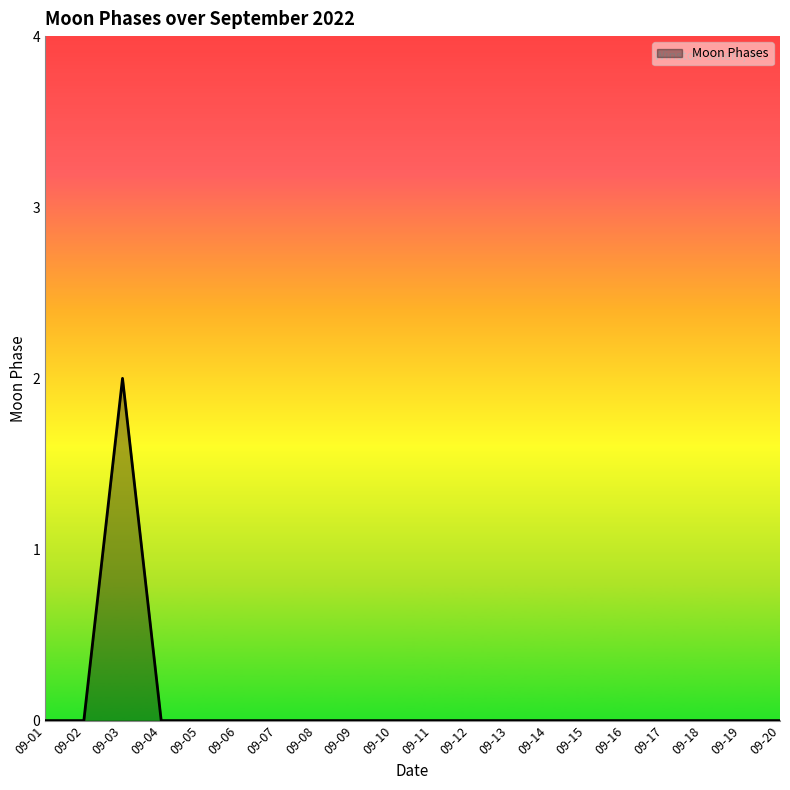

True or false: there are more than 0 points higher than both neighbors.

True